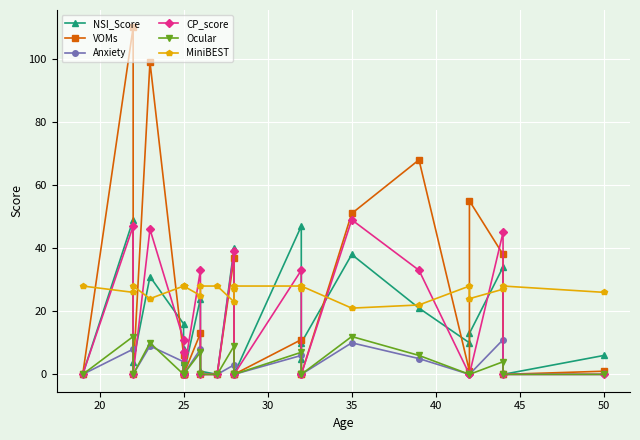

Which series changed the most between 35 and 15?

NSI_Score